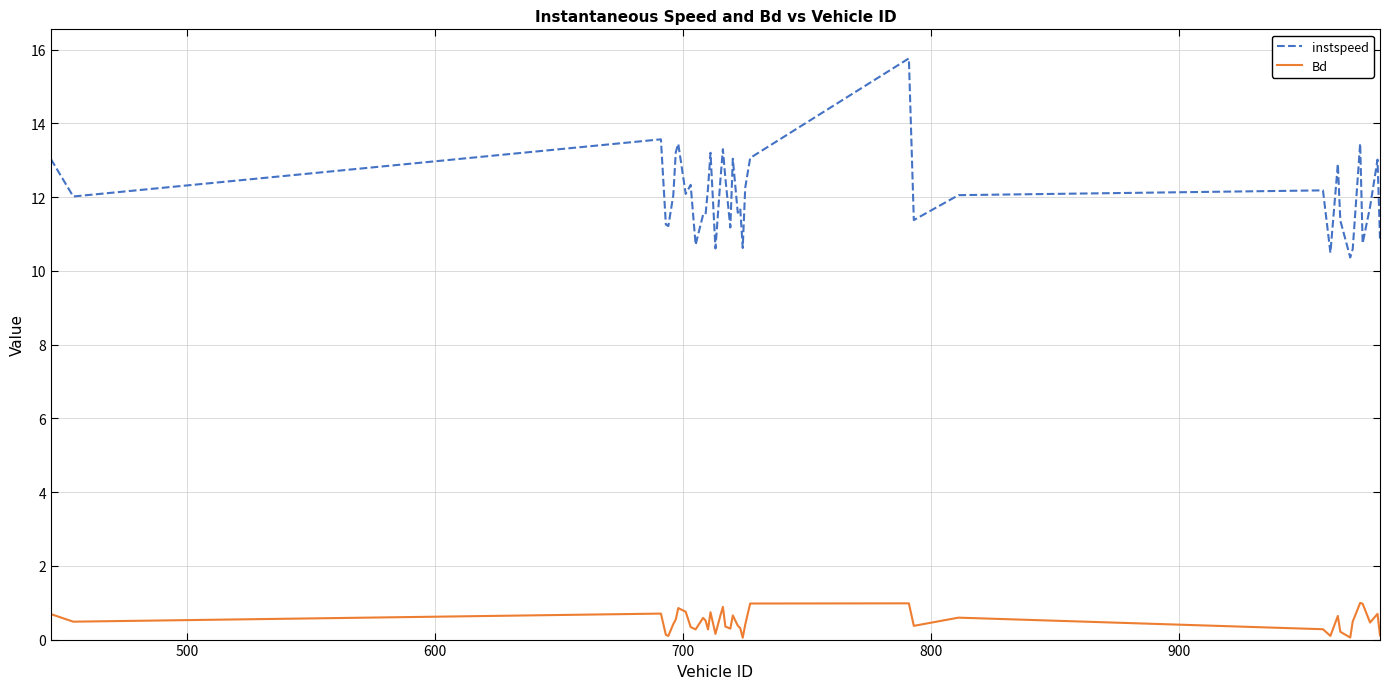

True or false: Bd and instspeed cross at least once.

False